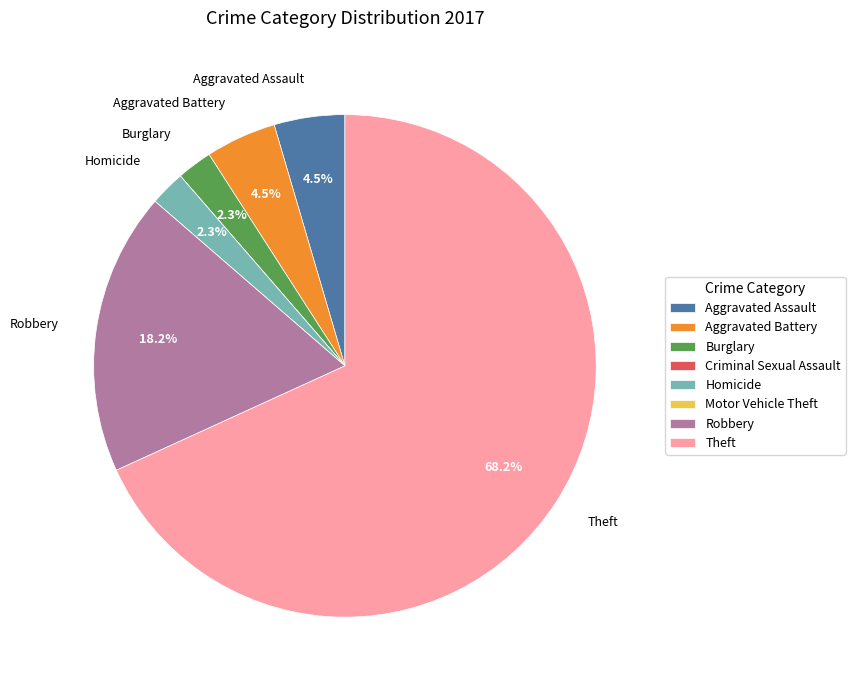

Is Aggravated Battery the majority of the pie?

No